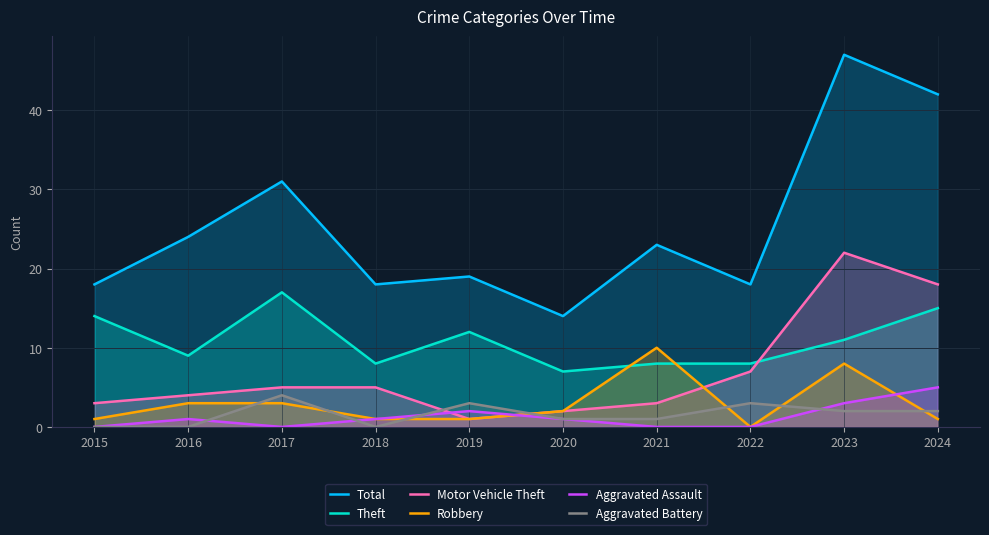

What is the difference between the highest and lowest values at 2022?

18